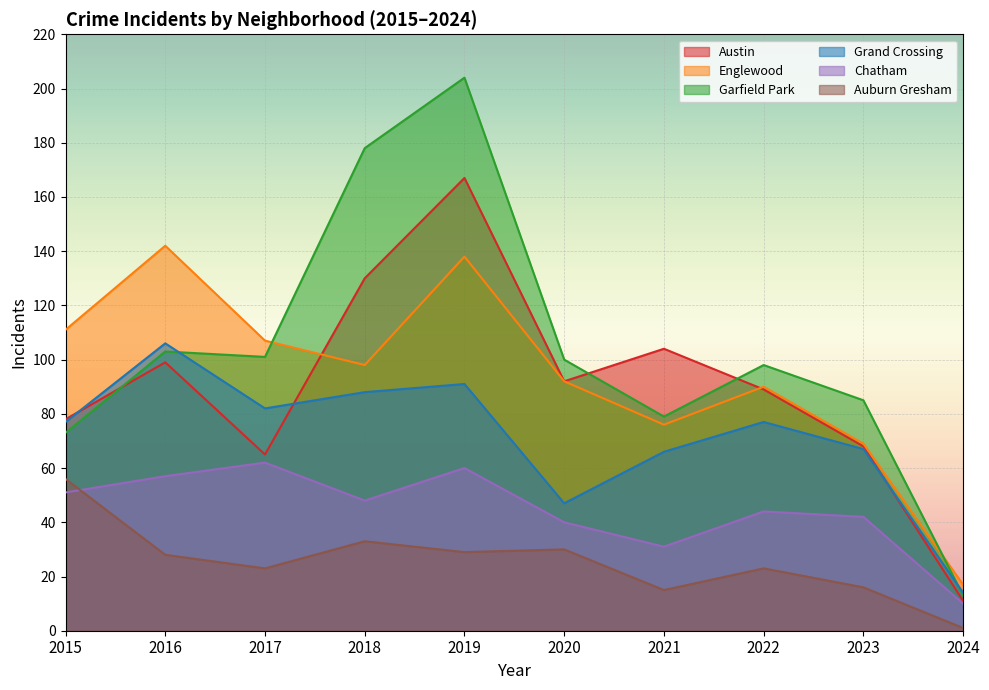

What is the minimum value for Chatham?

10